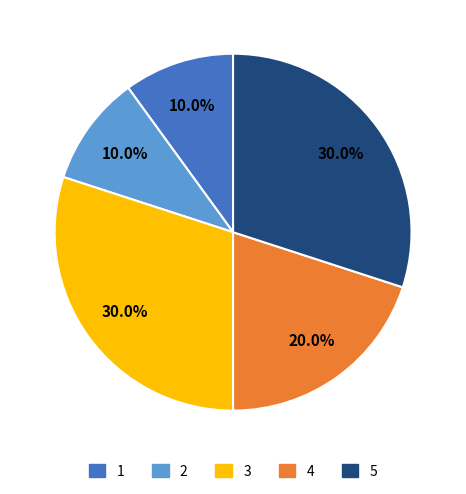

Count the number of slices in the pie.

5